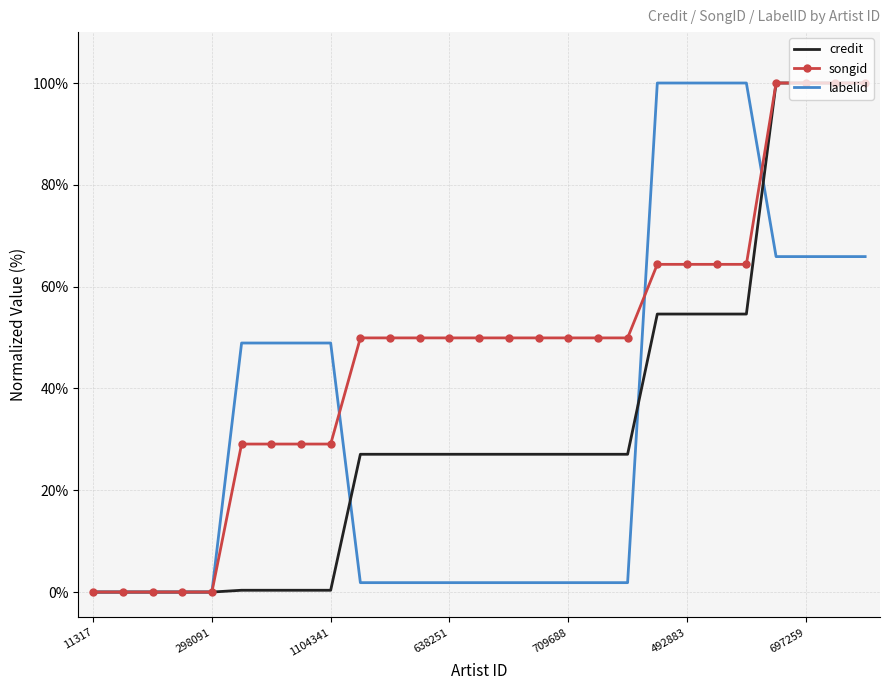

What is the greatest value displayed?

100.0